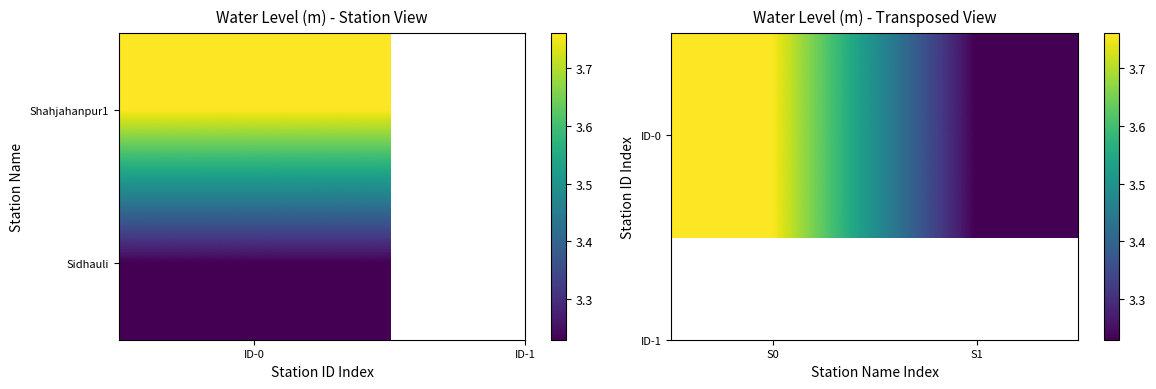

Count the values in the range 3 to 4.

2